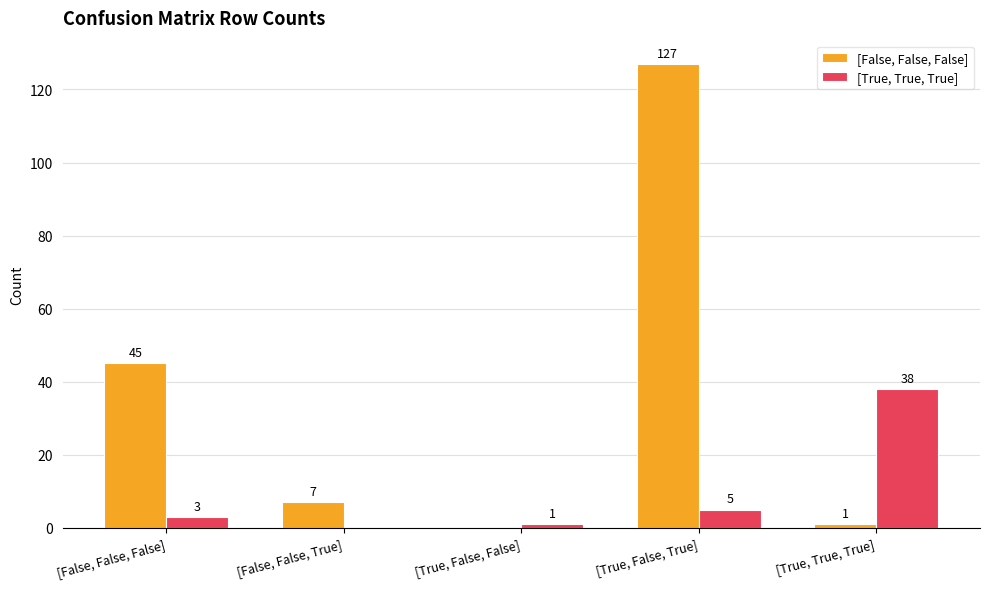

Which series has the largest total across all categories?

[False, False, False]